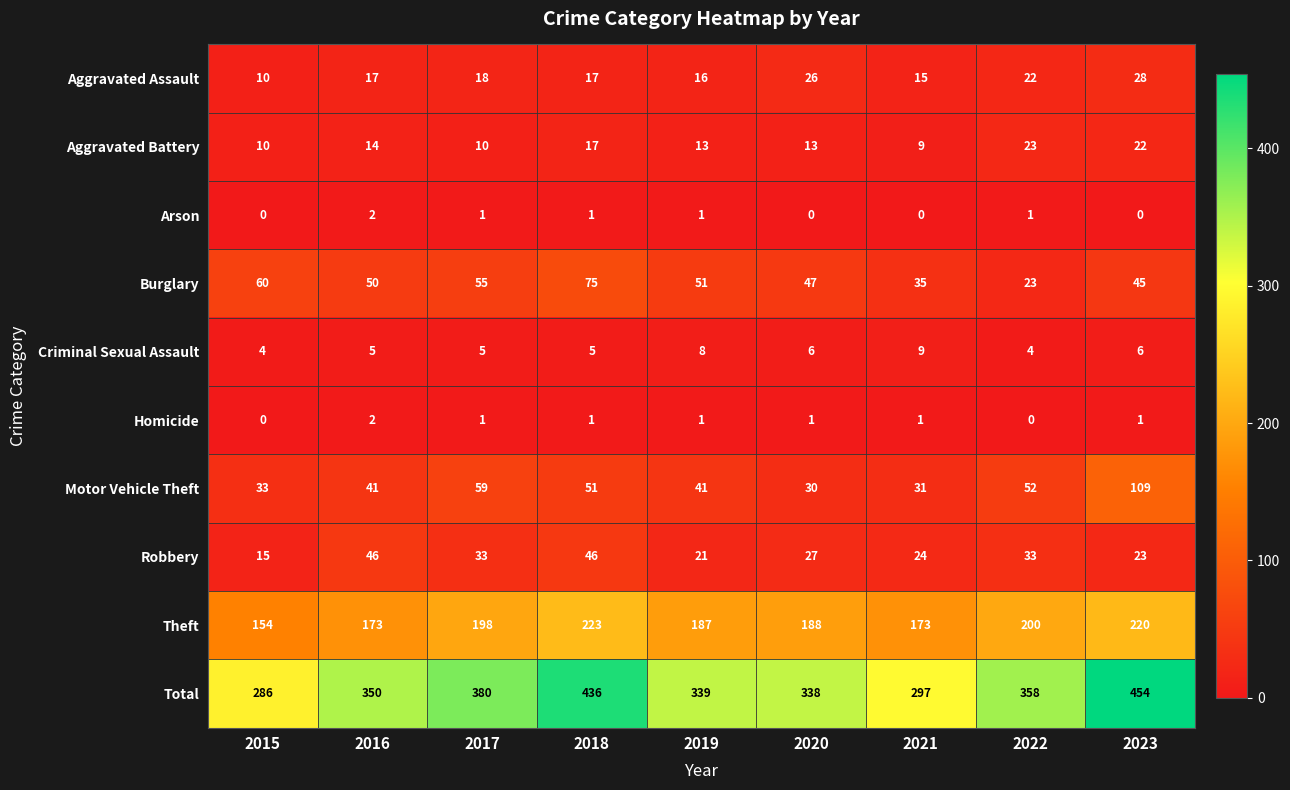

What is the difference between the second highest and second lowest values in the Aggravated Assault series?

11